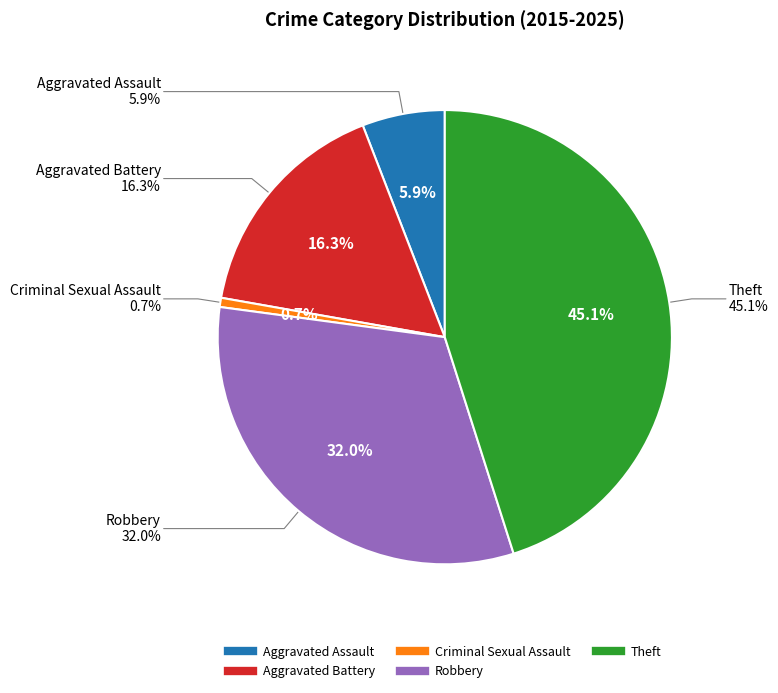

To the nearest percent, what is the combined percentage of Robbery and Criminal Sexual Assault?

33%